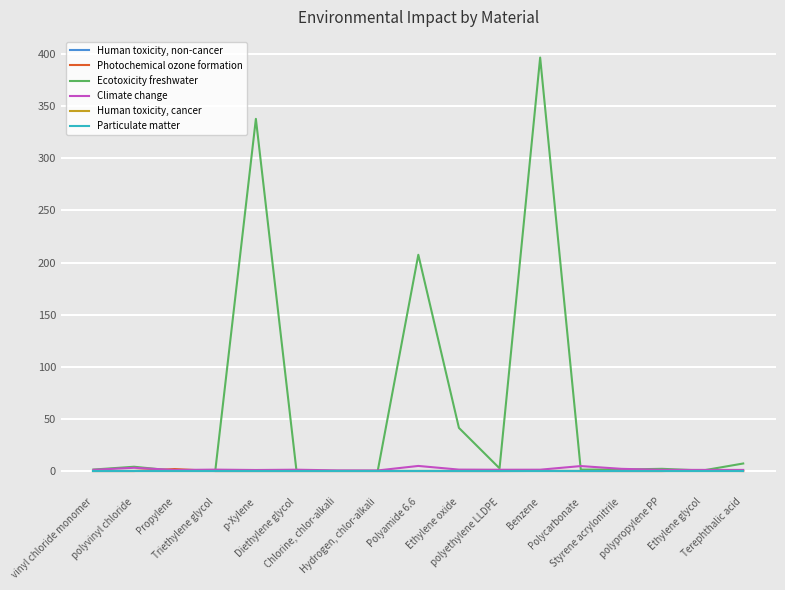

The value of Particulate matter at Diethylene glycol is 0.0. True or false?

True